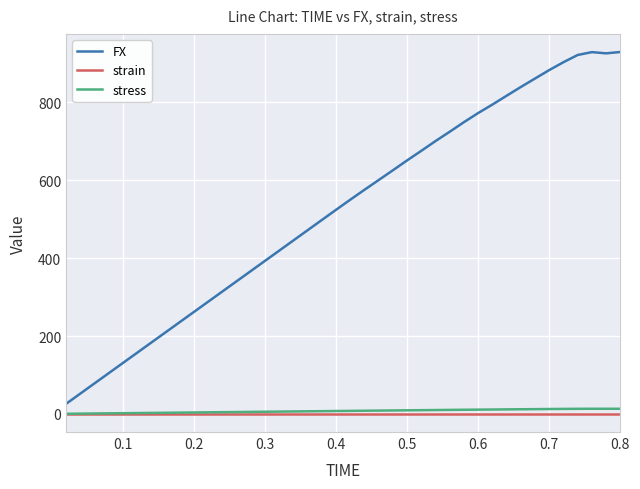

What is the maximum value for FX?

929.6